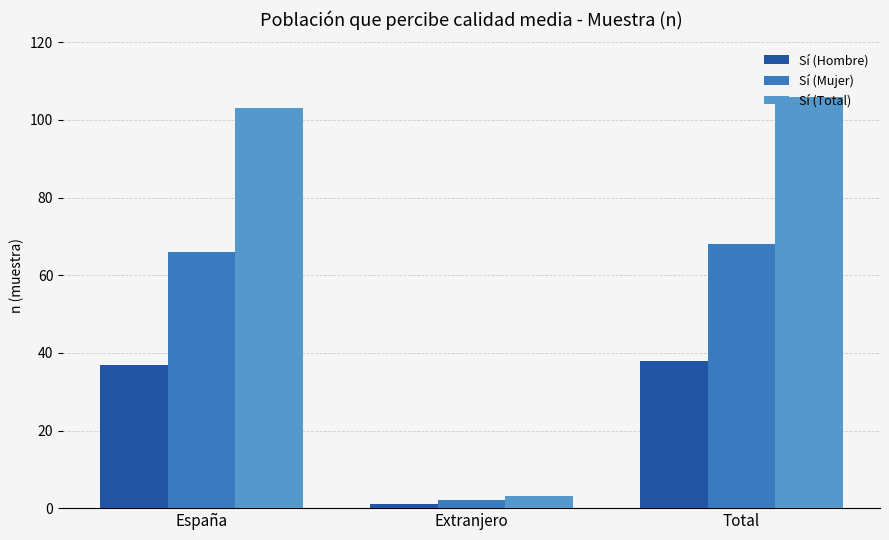

What is the value of the Sí (Hombre) bar at the 2nd from the left?

1